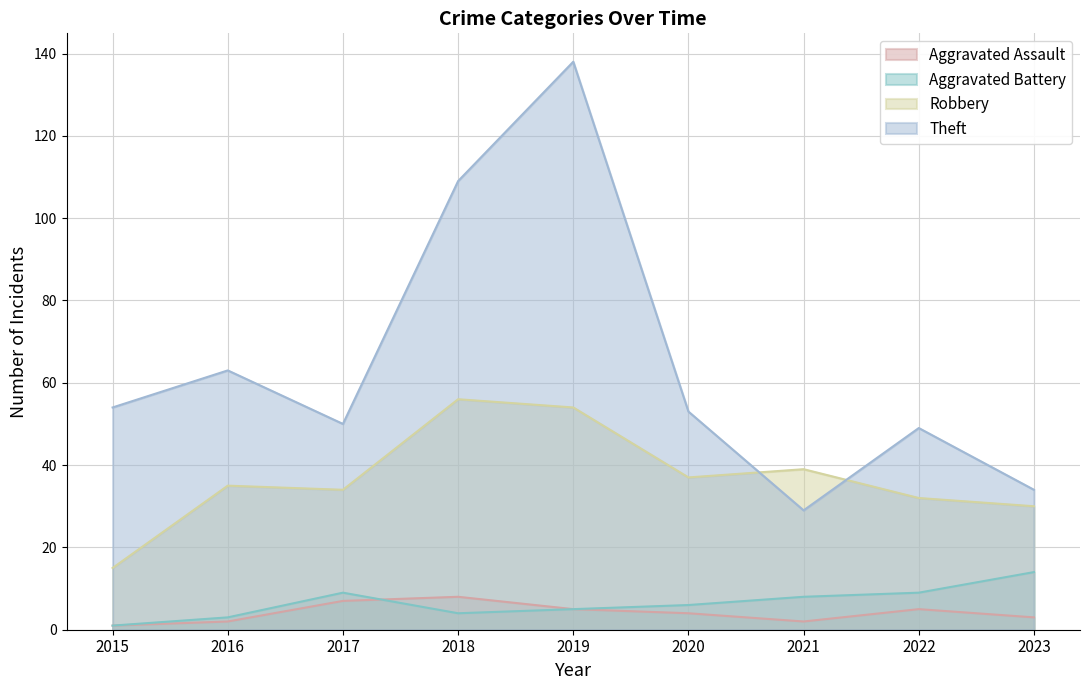

What is the difference between the second highest and minimum values in the Theft series?

80